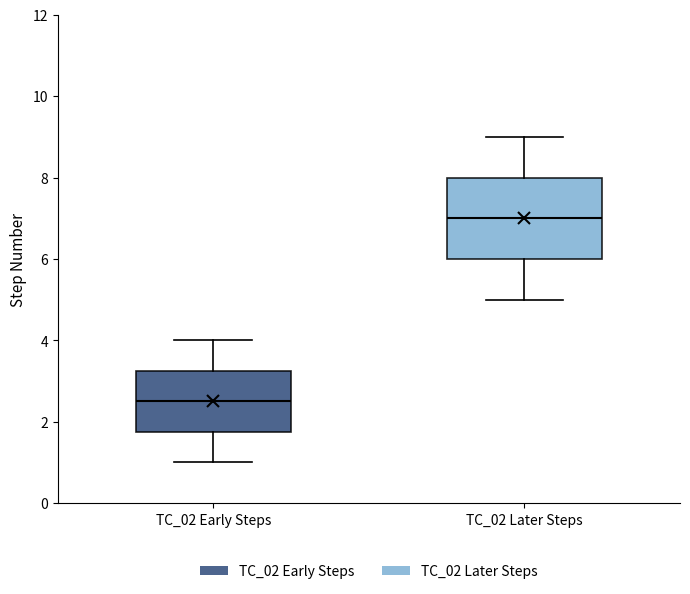

Reading left to right, transcribe this box plot: for each box, give where its median line is, the range the box spans, and where its two whiskers end, as read against the y-axis. The values are not printed on the chart, so give them approximately, as read against the axis.

TC_02 Early Steps: median 2.6, box 1.8 to 3.2, whiskers 1.0 to 4.0
TC_02 Later Steps: median 7.0, box 6.0 to 8.0, whiskers 5.0 to 9.0